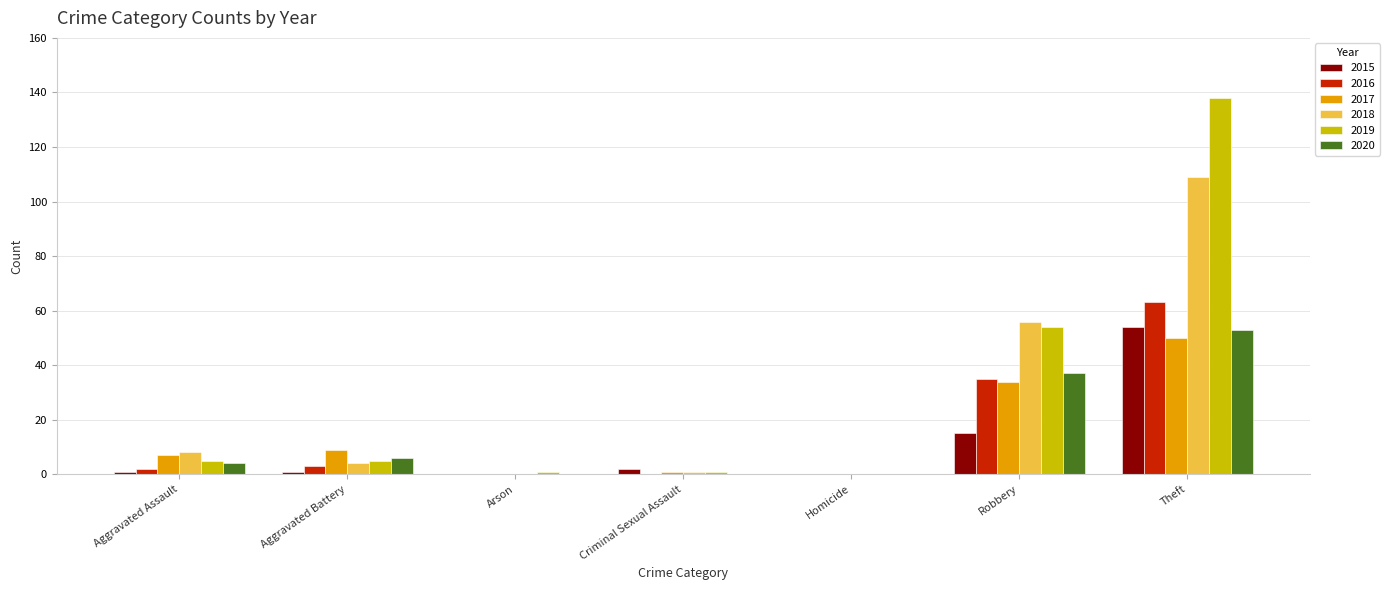

Is the value of 2015 at Robbery greater than the value of 2020 at Criminal Sexual Assault?

Yes